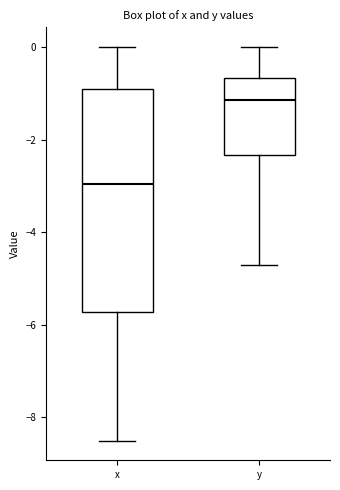

Reading left to right, read every box against the y-axis: the position of its median line, the range the box covers, and the ends of its whiskers. The values are not printed on the chart, so give them approximately, as read against the axis.

x: median -3.0, box -5.8 to -0.8, whiskers -8.4 to 0.0
y: median -1.2, box -2.4 to -0.6, whiskers -4.6 to 0.0